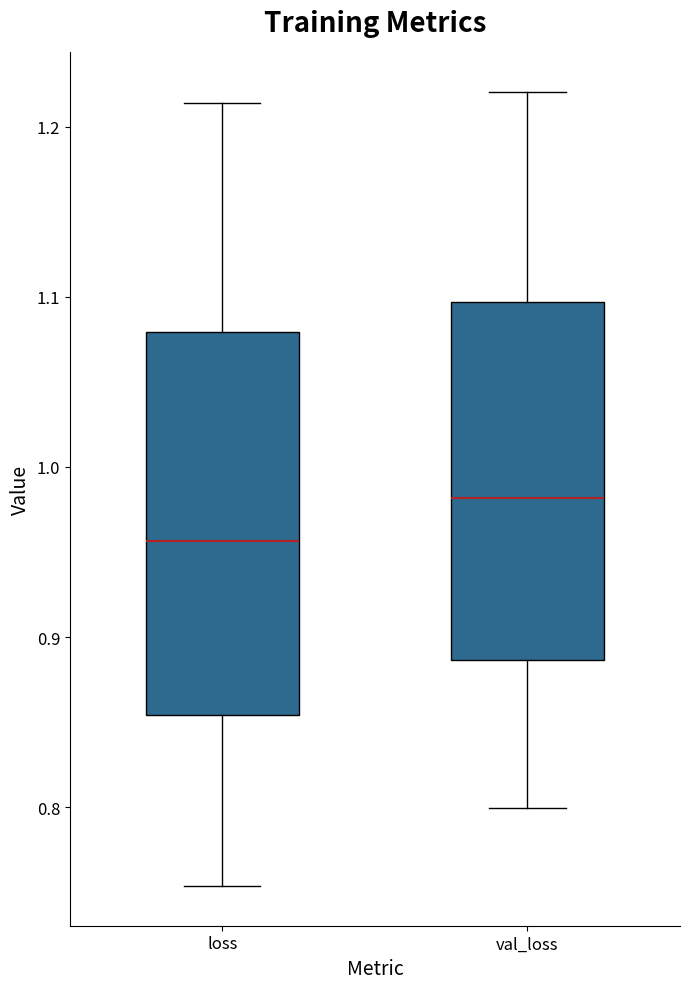

Reading left to right, read every box against the y-axis: the position of its median line, the range the box covers, and the ends of its whiskers. The values are not printed on the chart, so give them approximately, as read against the axis.

loss: median 0.96, box 0.85 to 1.08, whiskers 0.75 to 1.21
val_loss: median 0.98, box 0.89 to 1.10, whiskers 0.80 to 1.22